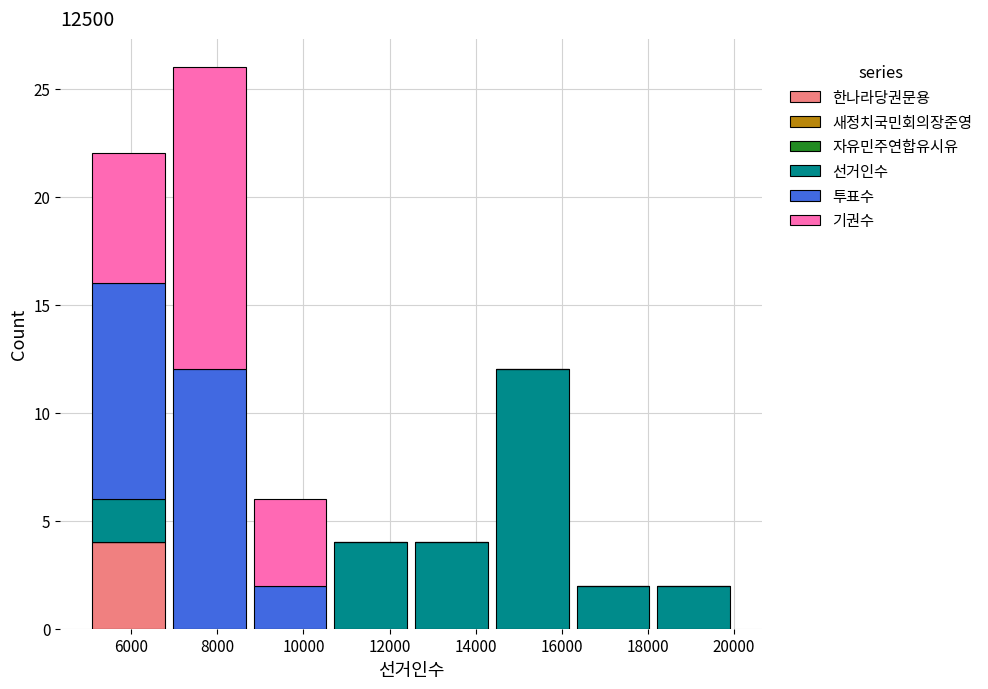

Which range on the x-axis has the tallest stacked bar (by total height)?

6800 to 8800